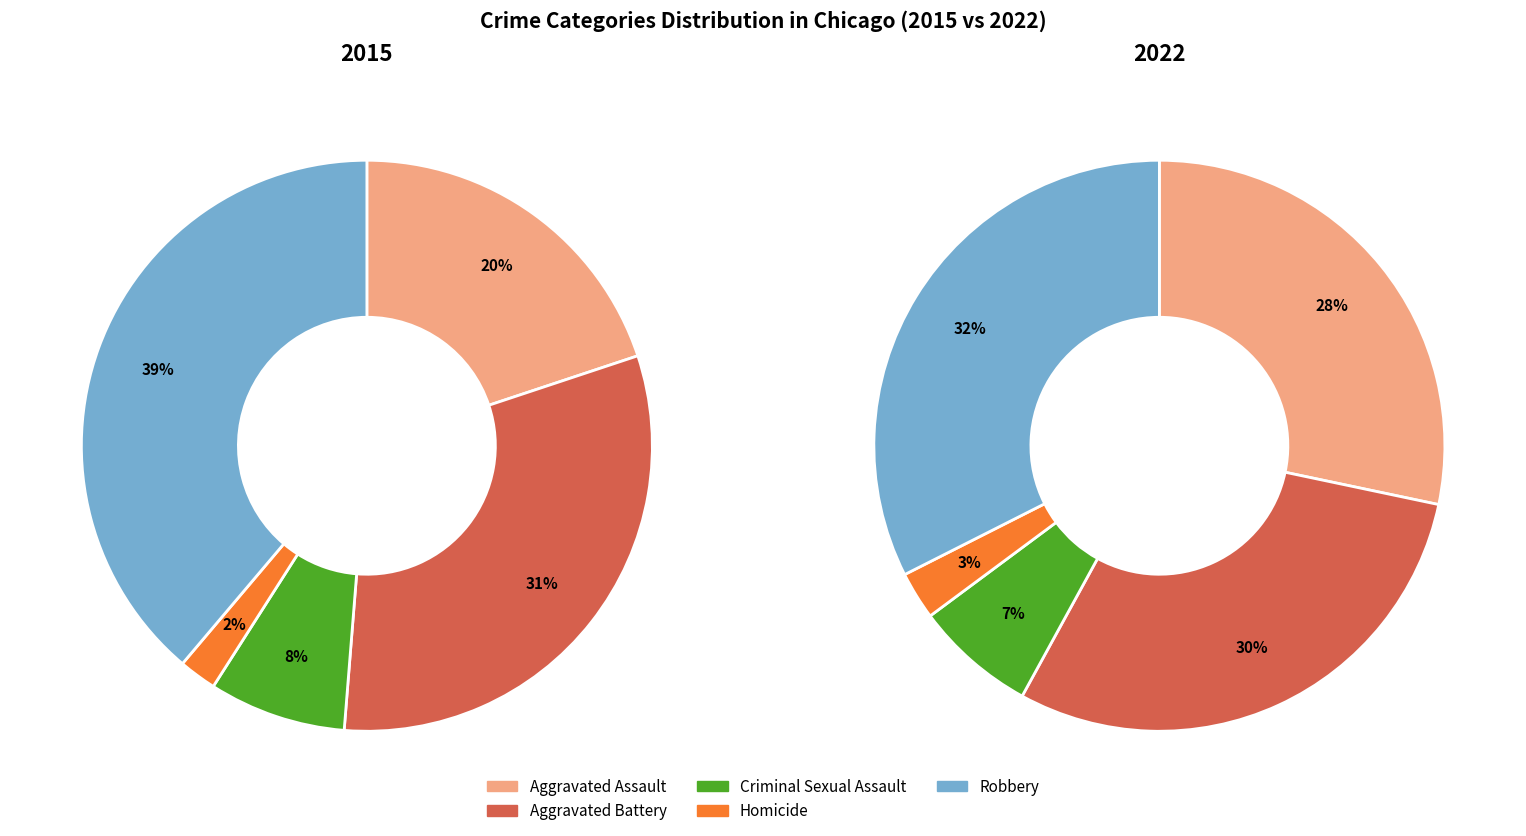

Combined, do Aggravated Assault and Aggravated Battery account for over 50%?

Yes